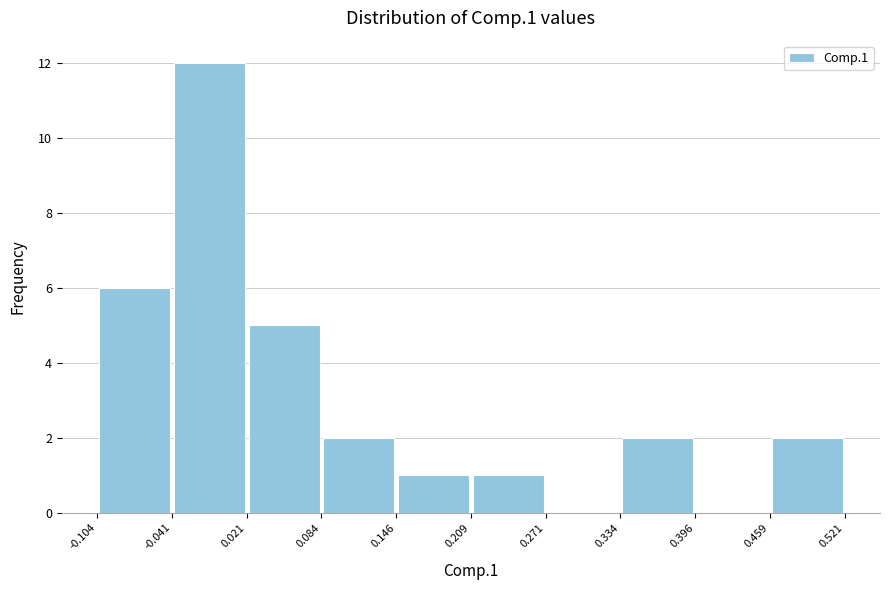

Reading left to right, list every bar in this chart as the range it spans on the x-axis followed by its height. The values are not printed on the chart, so give them approximately, as read against the axis.

-0.104 to -0.041: 6
-0.041 to 0.021: 12
0.021 to 0.084: 5
0.084 to 0.146: 2
0.146 to 0.209: 1
0.209 to 0.271: 1
0.271 to 0.334: 0
0.334 to 0.396: 2
0.396 to 0.459: 0
0.459 to 0.521: 2